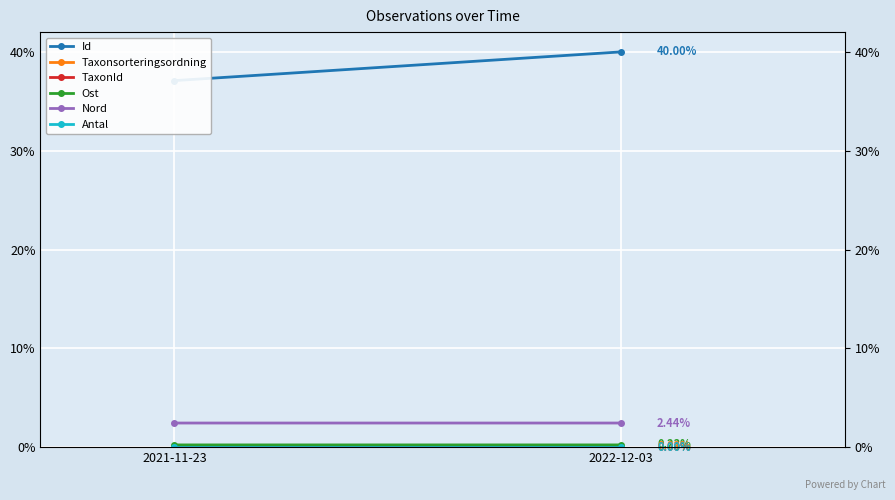

Count the Taxonsorteringsordning values in the range 0 to 1.

2